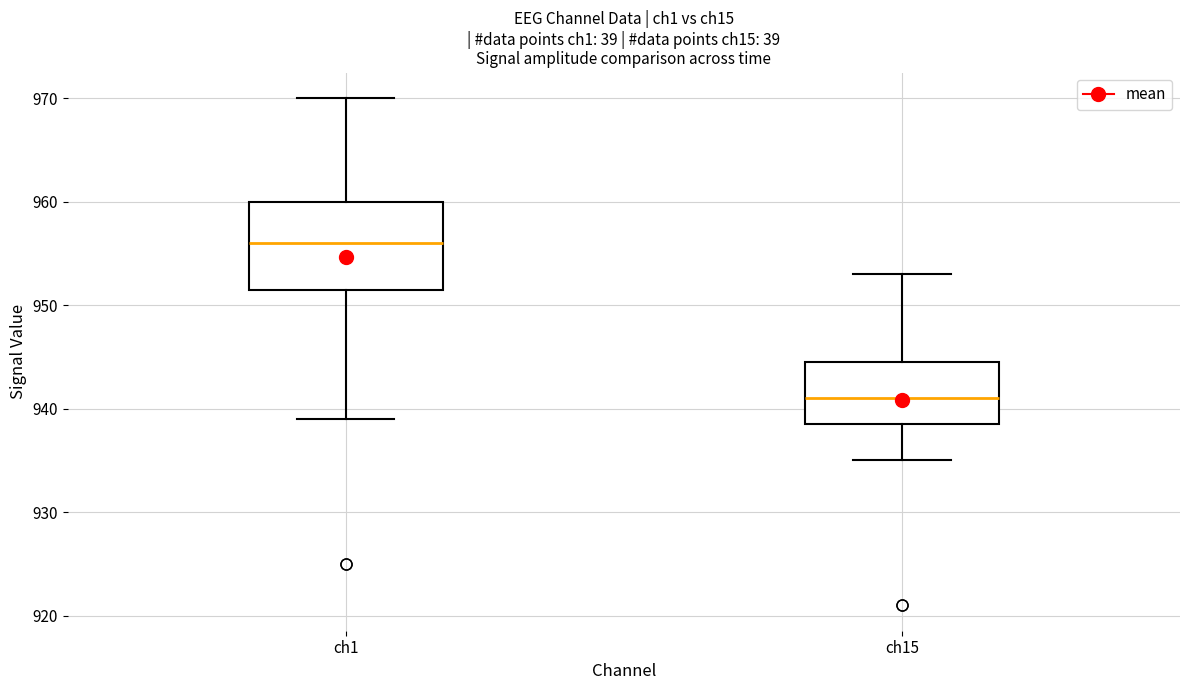

Reading left to right, read every box against the y-axis: the position of its median line, the range the box covers, and the ends of its whiskers. The values are not printed on the chart, so give them approximately, as read against the axis.

ch1: median 956, box 952 to 960, whiskers 939 to 970
ch15: median 941, box 939 to 945, whiskers 935 to 953